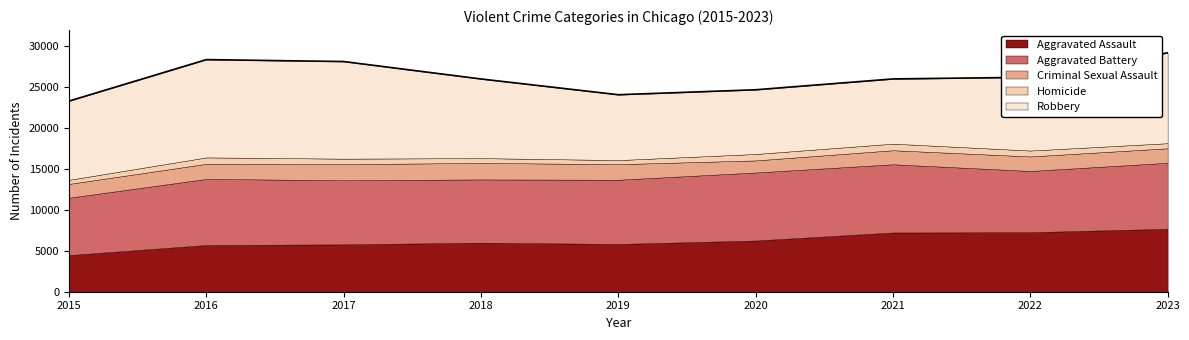

At which label is Criminal Sexual Assault closest to 1748?

2023